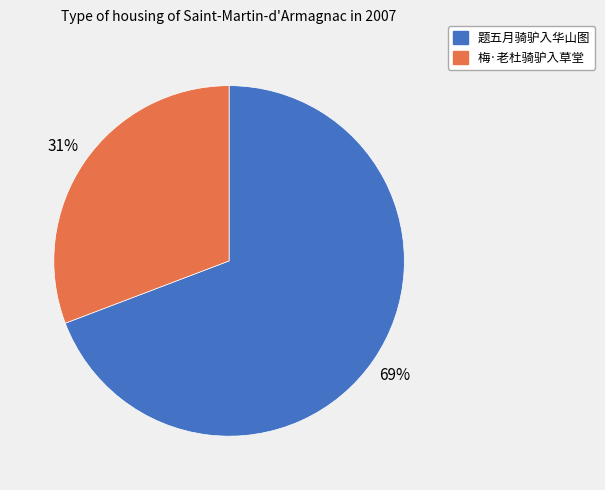

Which slice is the largest?

题五月骑驴入华山图